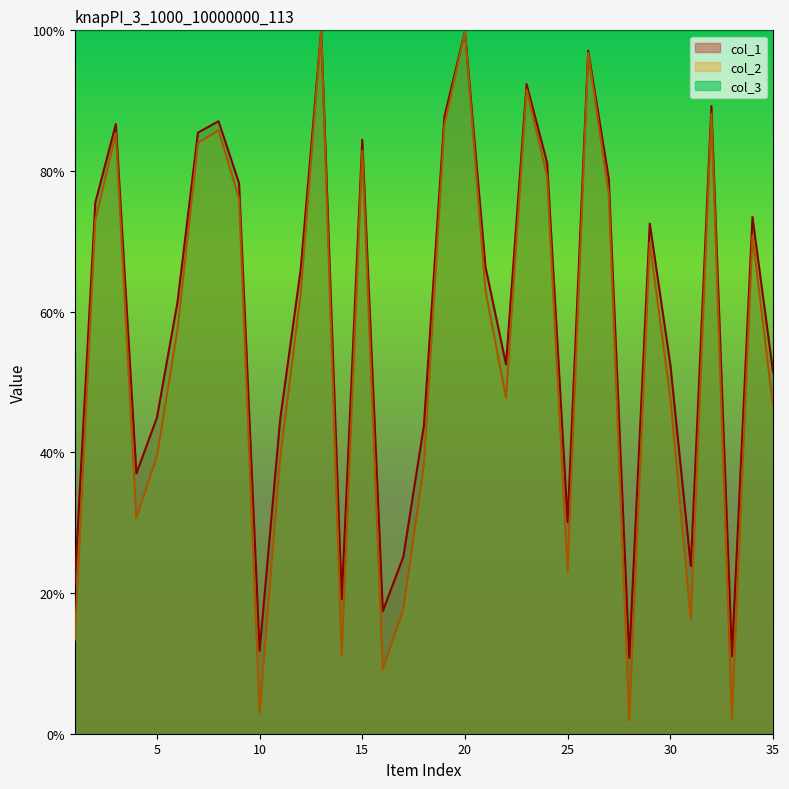

At which category does the chart reach its peak across all series?

13